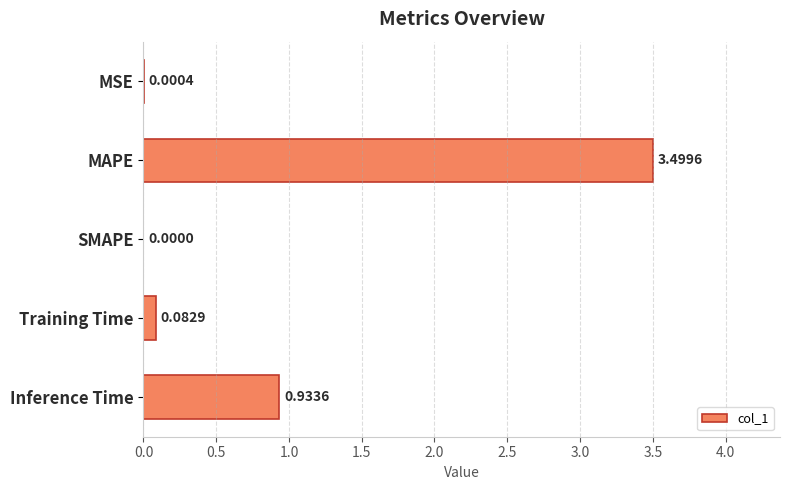

Which label corresponds to the largest value in the chart?

MAPE